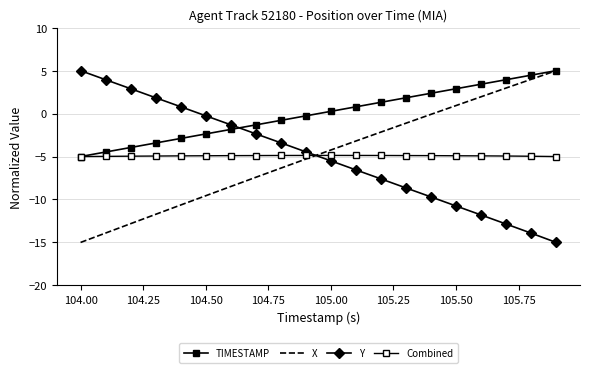

At which label does Y first exceed -4?

104.00